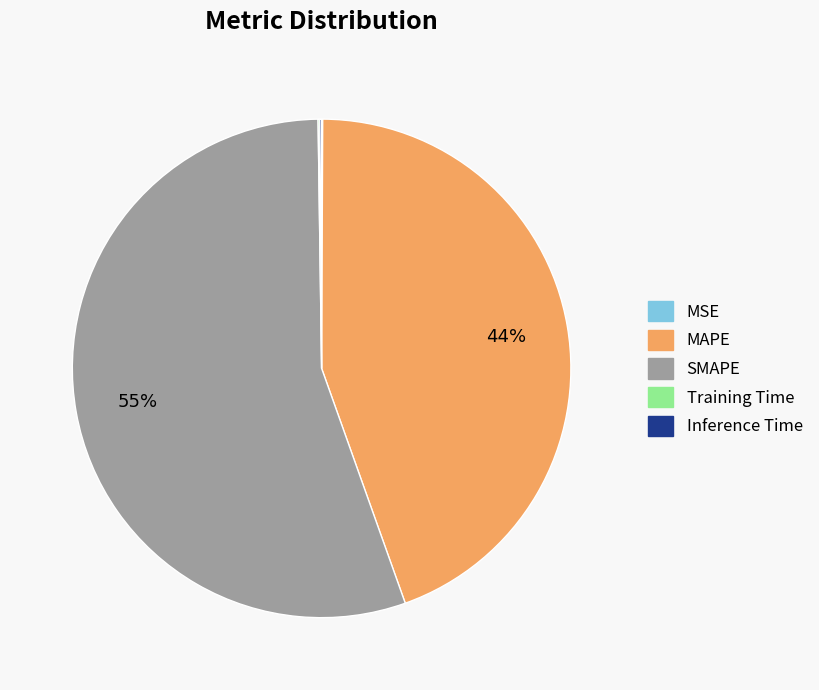

Which slice is the largest?

SMAPE